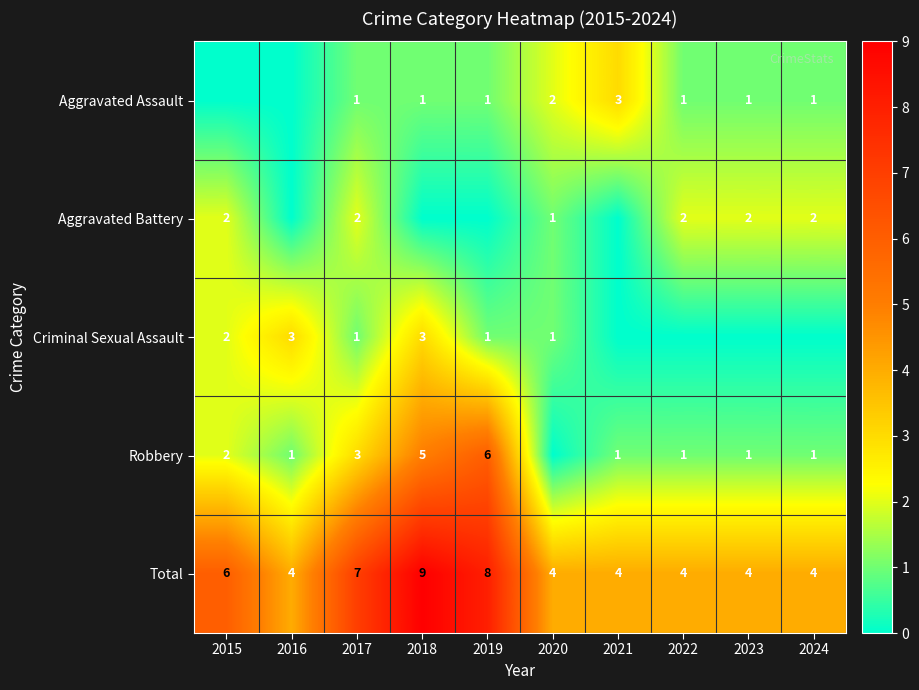

Count the Total values in the range 4 to 7.

8